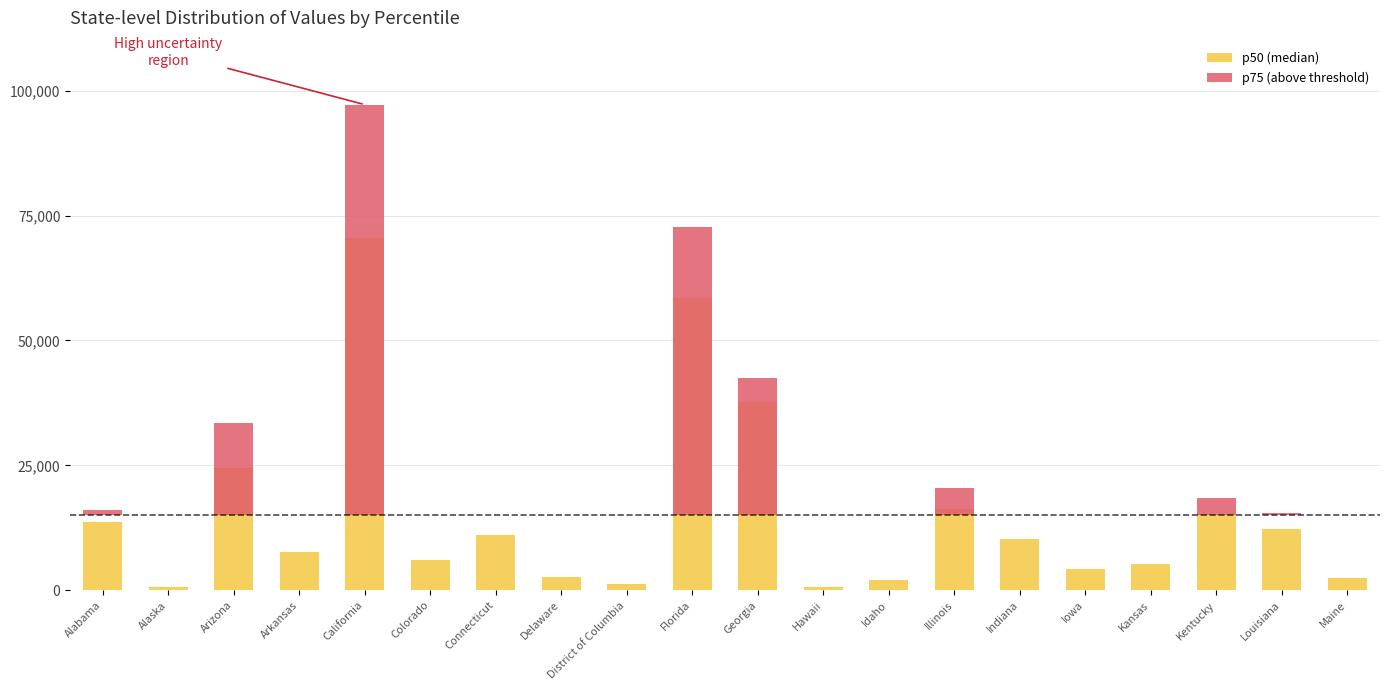

The p50 (median) series shows 58564 at Florida. True or false?

True